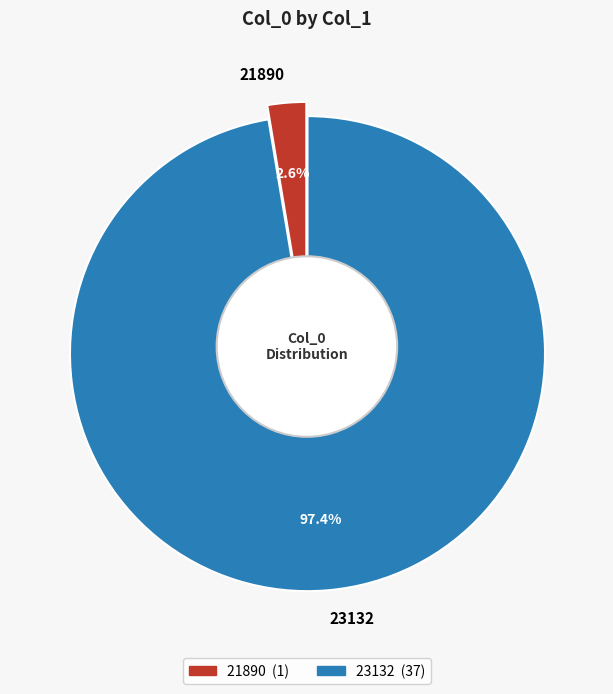

Which slice is the smallest?

21890